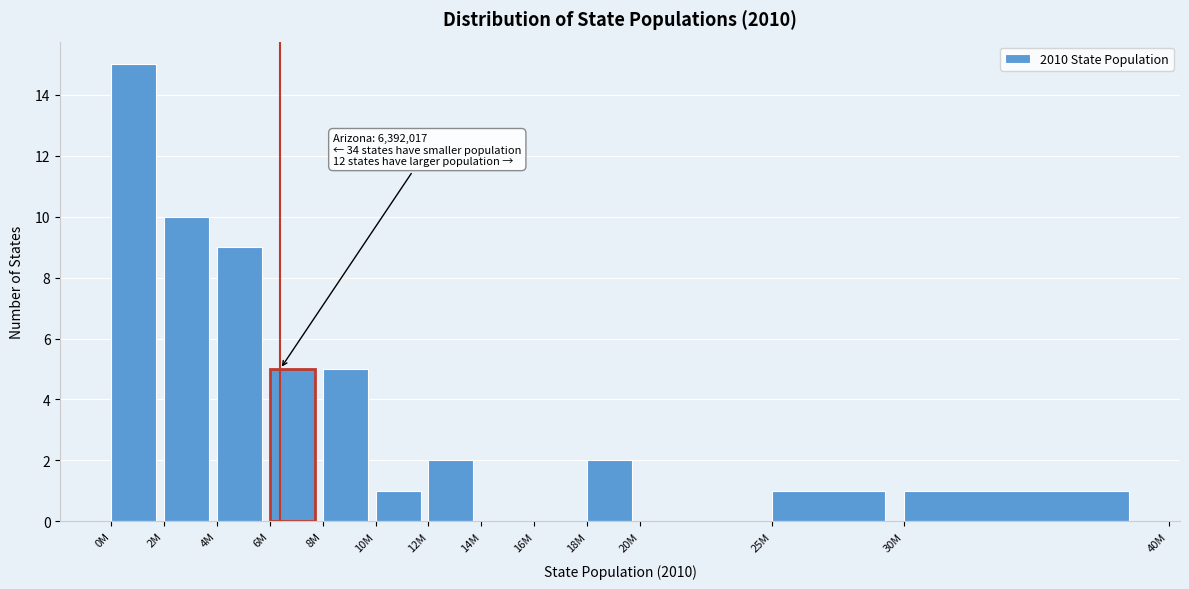

Reading left to right, what are all the values shown in this chart?

0M=15	2M=10	4M=9	6M=5	8M=5	10M=1	12M=2	14M=0	16M=0	18M=2	20M=0	25M=1	30M=1